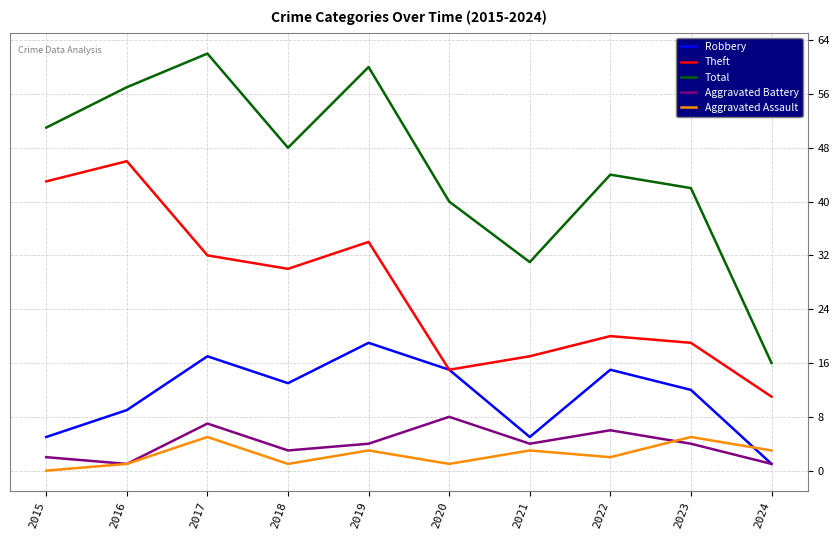

Which series changed the most between 2016 and 2017?

Theft